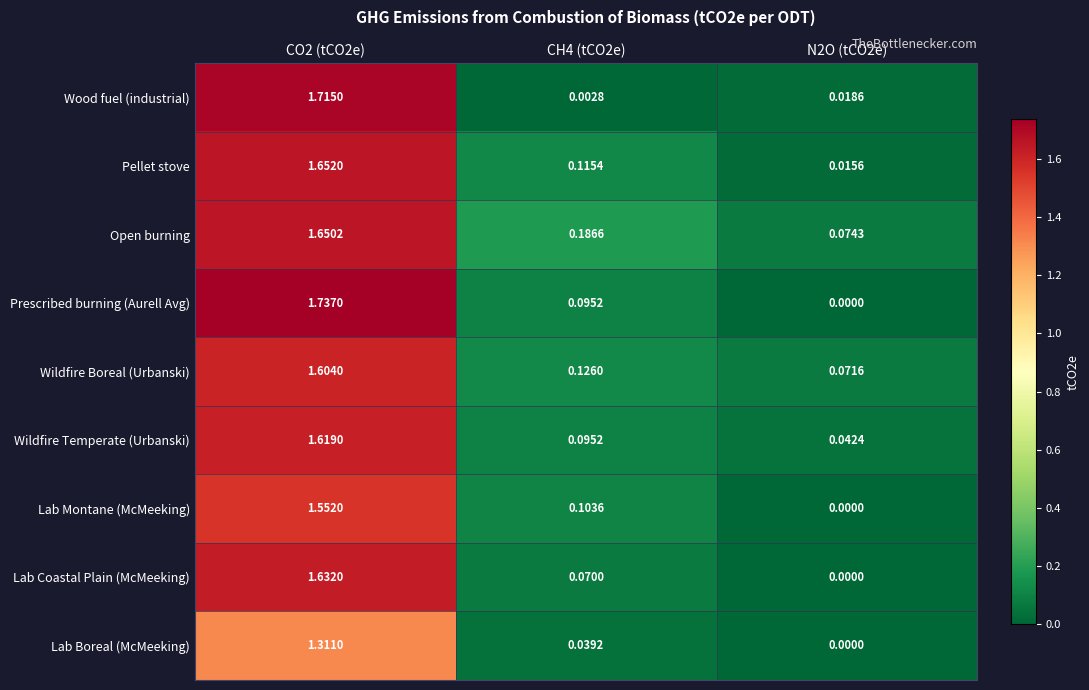

Which series has the widest spread of values?

Prescribed burning (Aurell Avg)